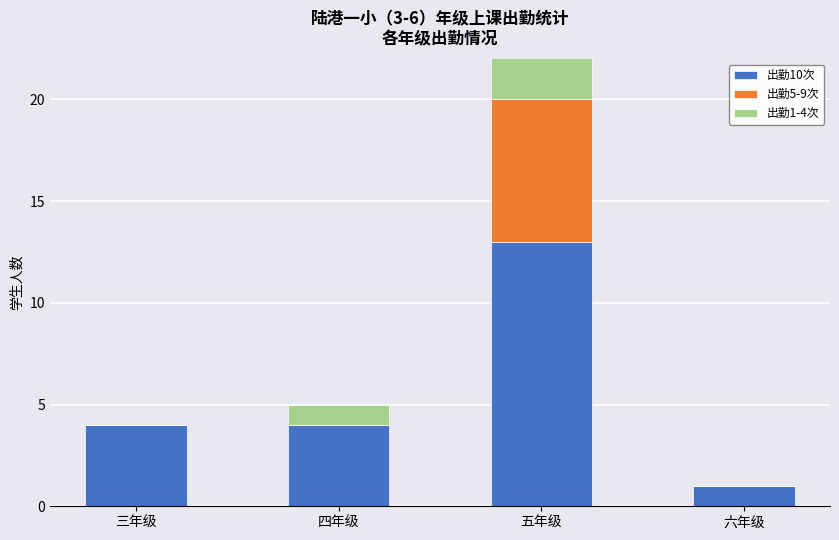

What is the maximum value for 出勤10次?

13